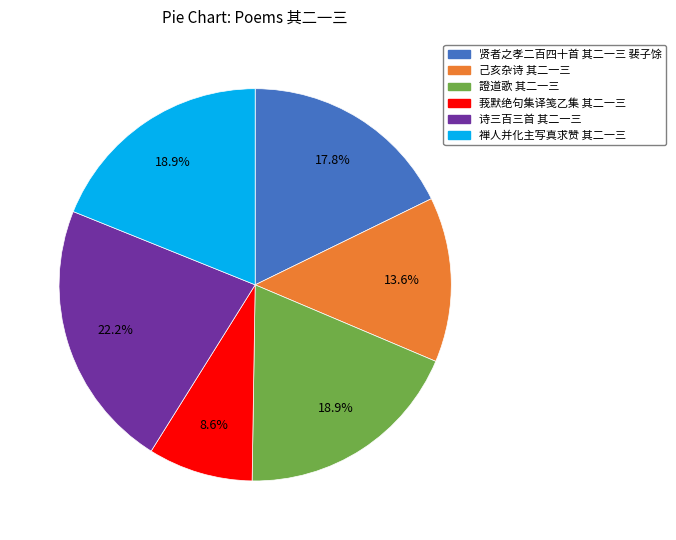

What is the largest slice in the pie chart?

诗三百三首 其二一三